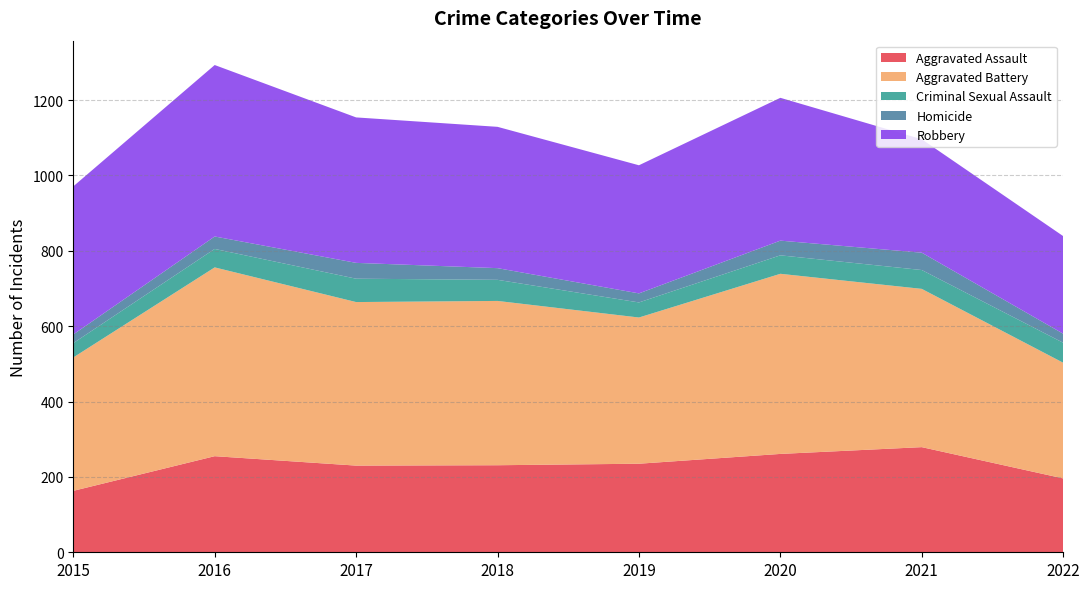

Reading left to right, what are all the values shown in this chart?

Aggravated Assault: 163	255	230	231	235	261	279	196
Aggravated Battery: 354	501	434	436	388	478	420	307
Criminal Sexual Assault: 38	49	62	56	40	49	50	53
Homicide: 23	33	42	31	24	39	46	24
Robbery: 393	455	386	375	340	379	301	259